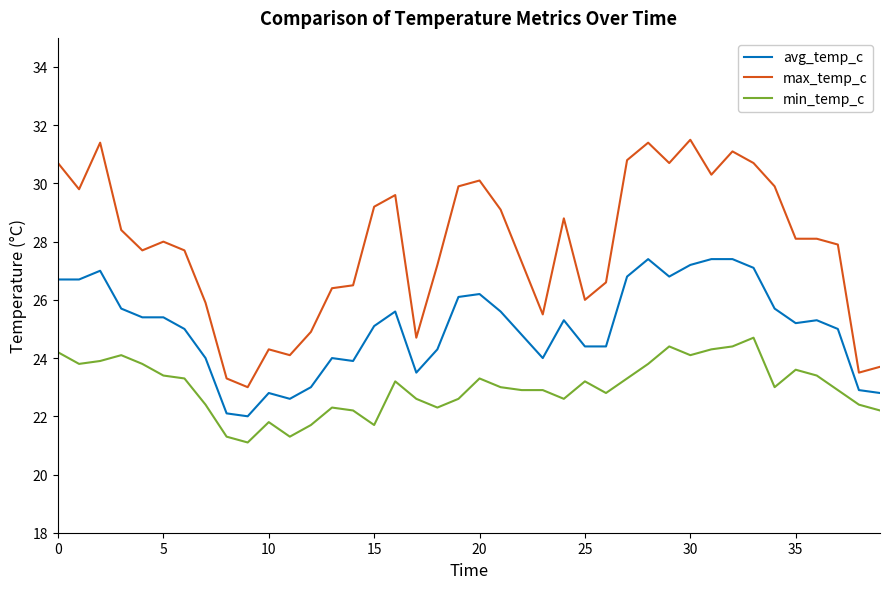

Which series has the largest total across all categories?

max_temp_c